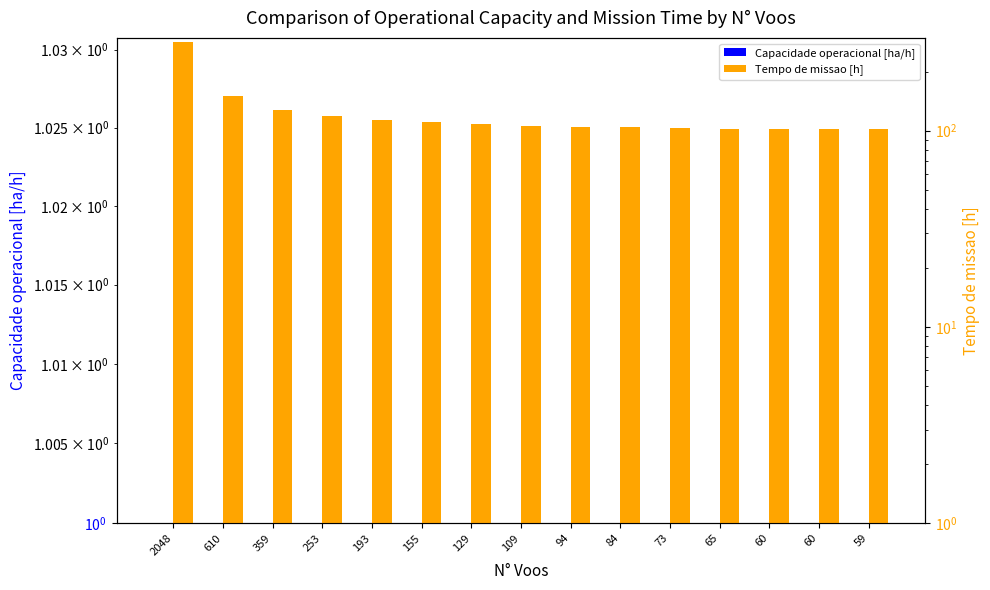

True or false: Capacidade operacional [ha/h] has a value of 1.6 at 59.

False